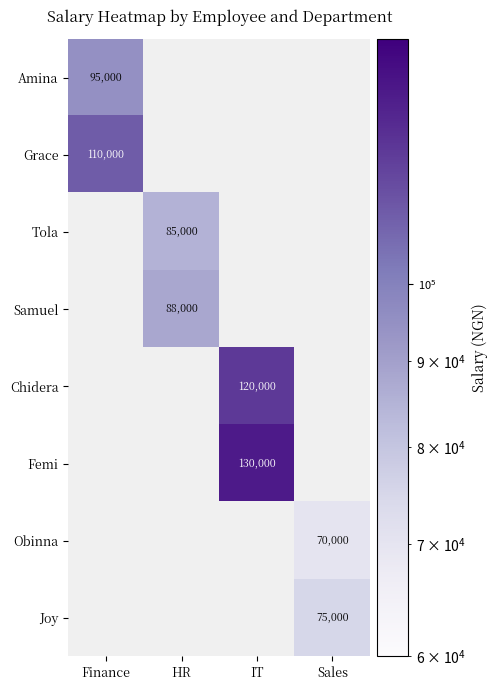

At how many categories does at least one series exceed 114944?

1